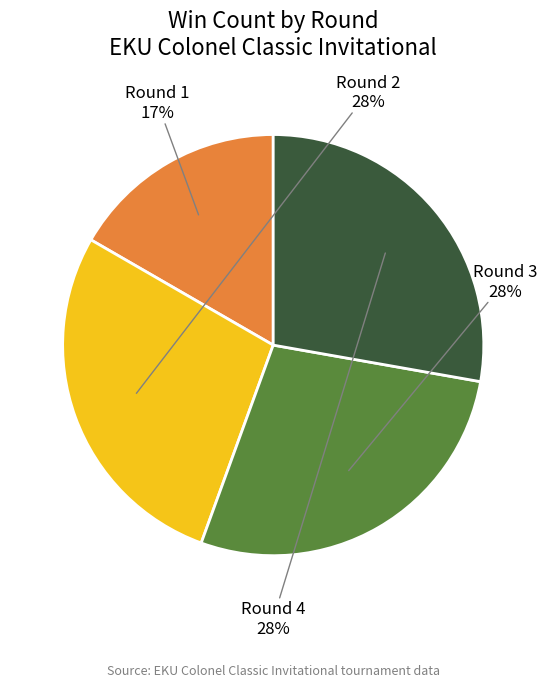

What is the ratio of the value at Round 4 to the value at Round 3?

1.0